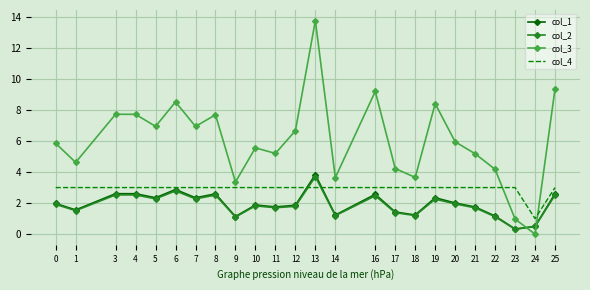

What is the spread (max minus min) of values at 0?

3.9